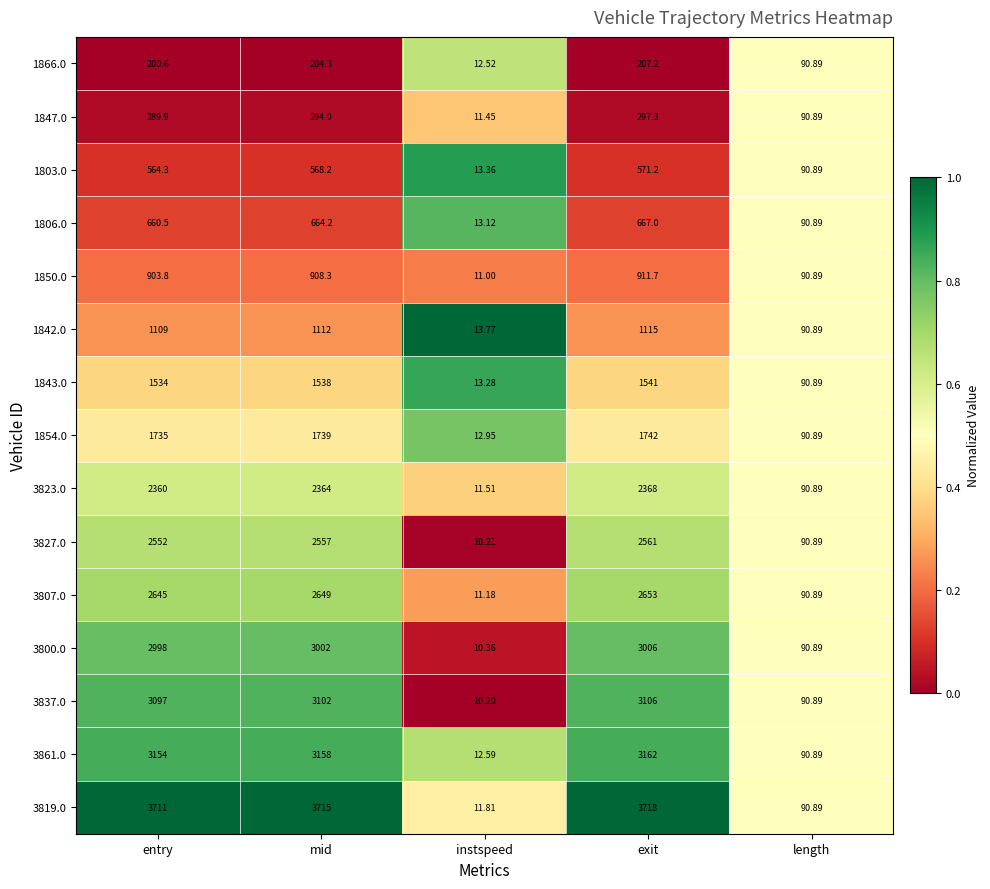

At which category is the sum across all series the highest?

exit